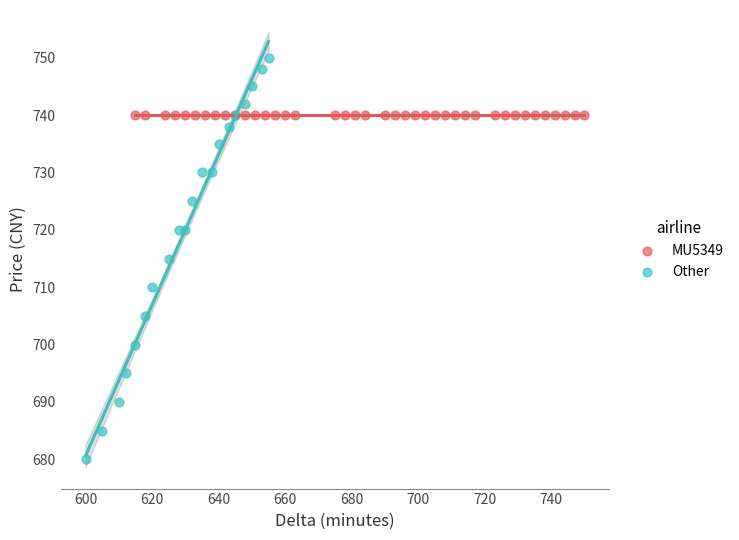

Which series reaches the minimum Y coordinate?

Other